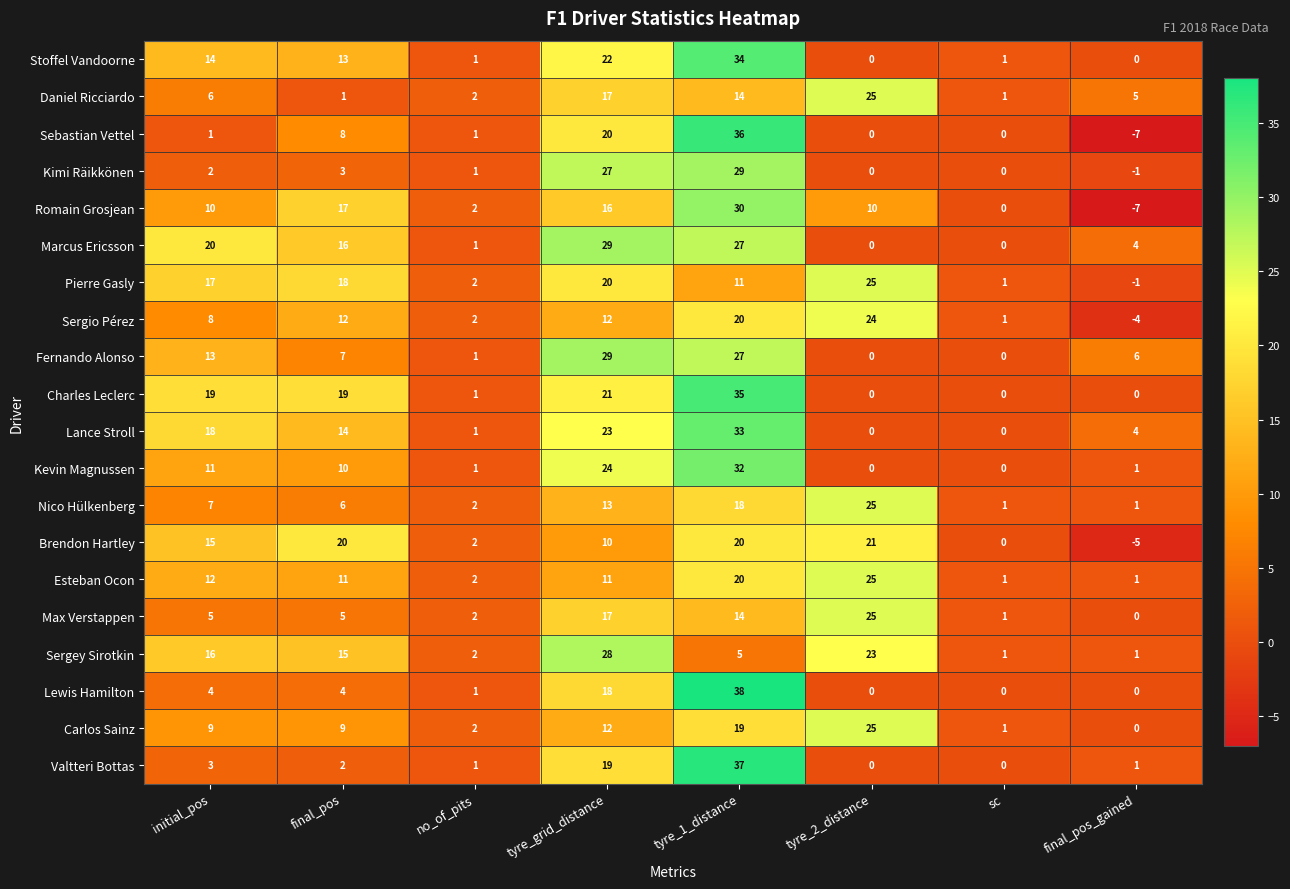

At initial_pos, list the series in order from largest to smallest.

Marcus Ericsson, Charles Leclerc, Lance Stroll, Pierre Gasly, Sergey Sirotkin, Brendon Hartley, Stoffel Vandoorne, Fernando Alonso, Esteban Ocon, Kevin Magnussen, Romain Grosjean, Carlos Sainz, Sergio Pérez, Nico Hülkenberg, Daniel Ricciardo, Max Verstappen, Lewis Hamilton, Valtteri Bottas, Kimi Räikkönen, Sebastian Vettel